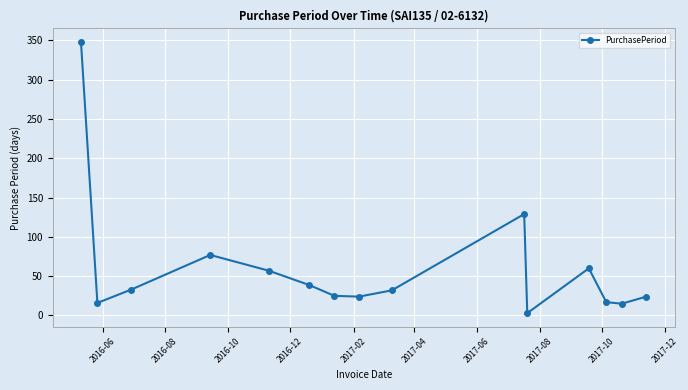

What is the difference between the maximum and minimum values?

345